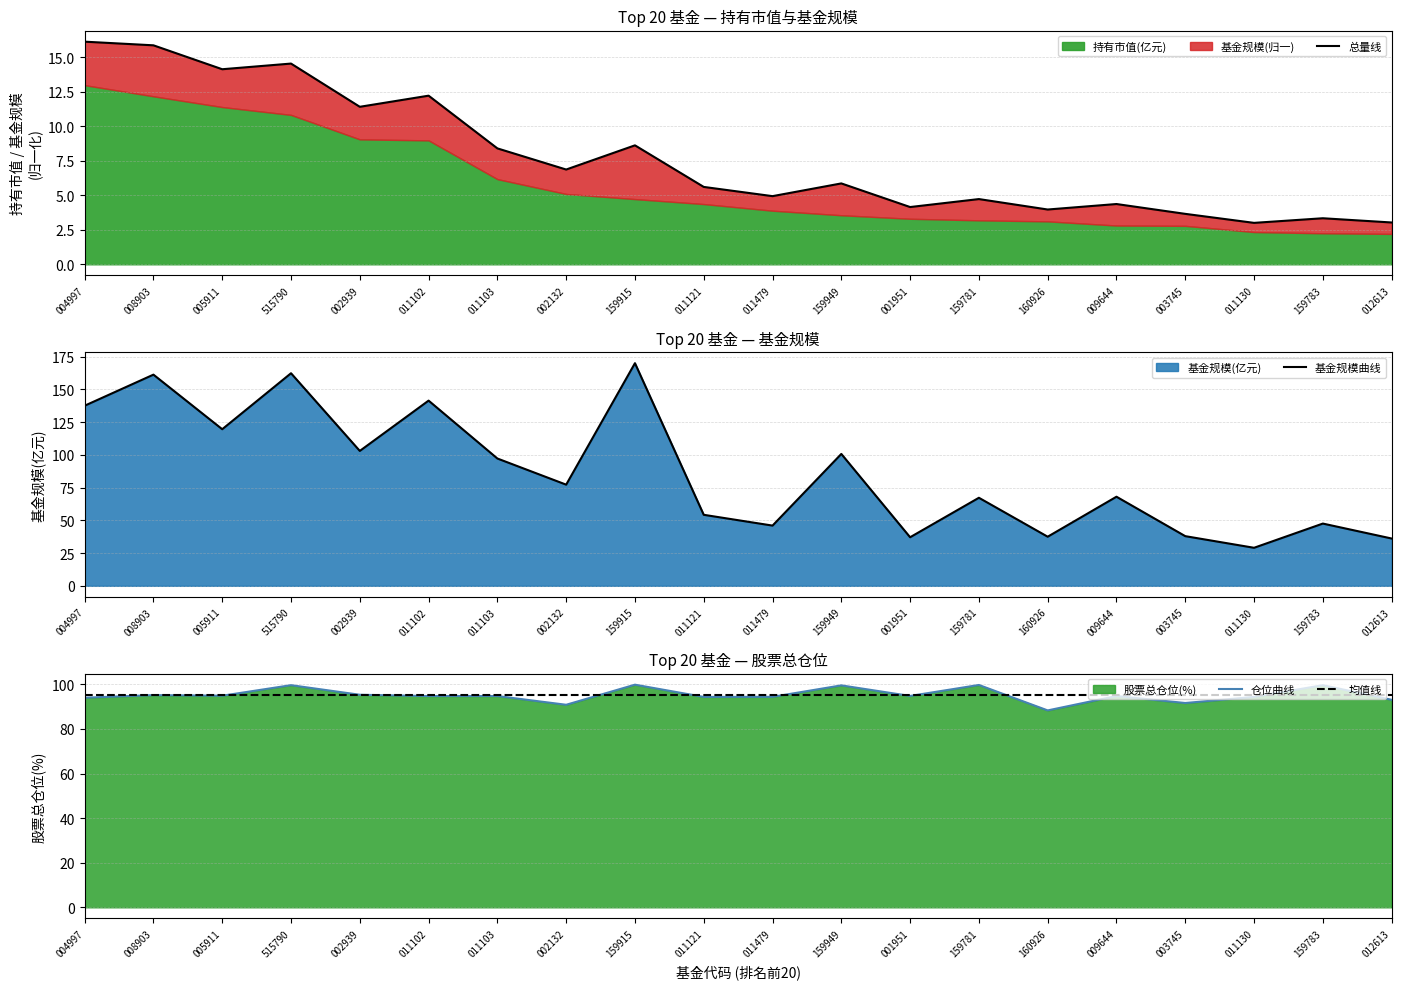

What is the lowest value of the 基金规模曲线 series?

29.0